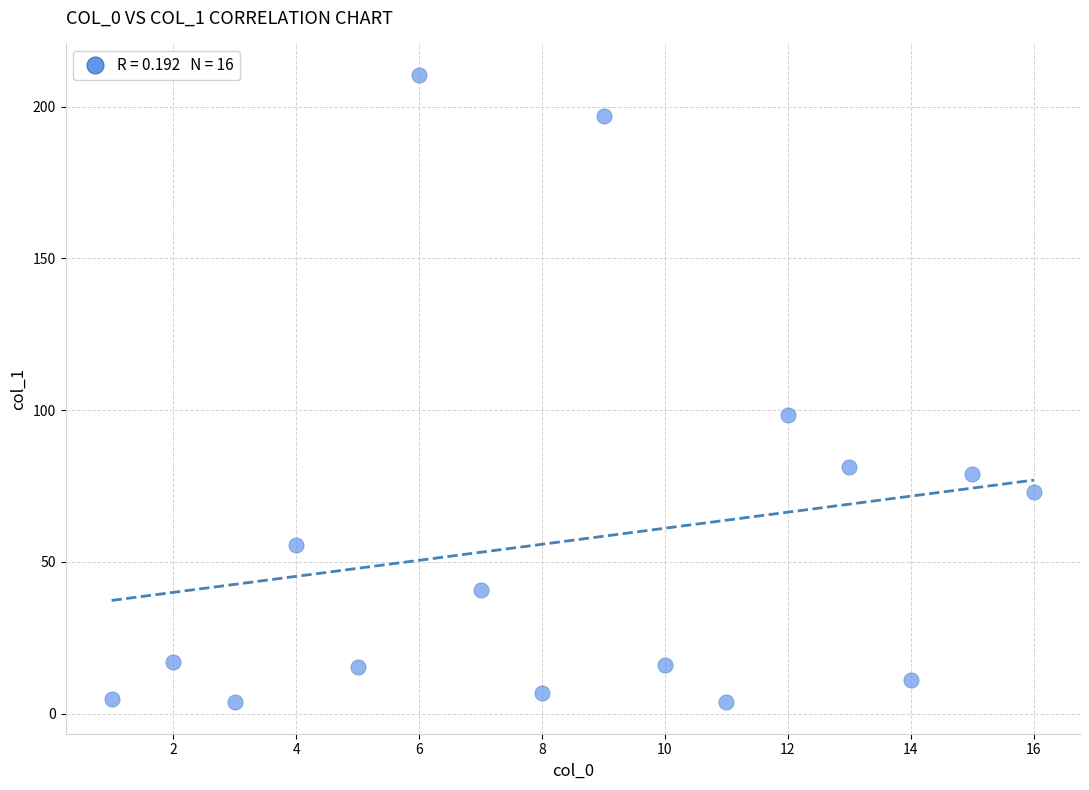

What is the range of X values (max minus min)?

15.0